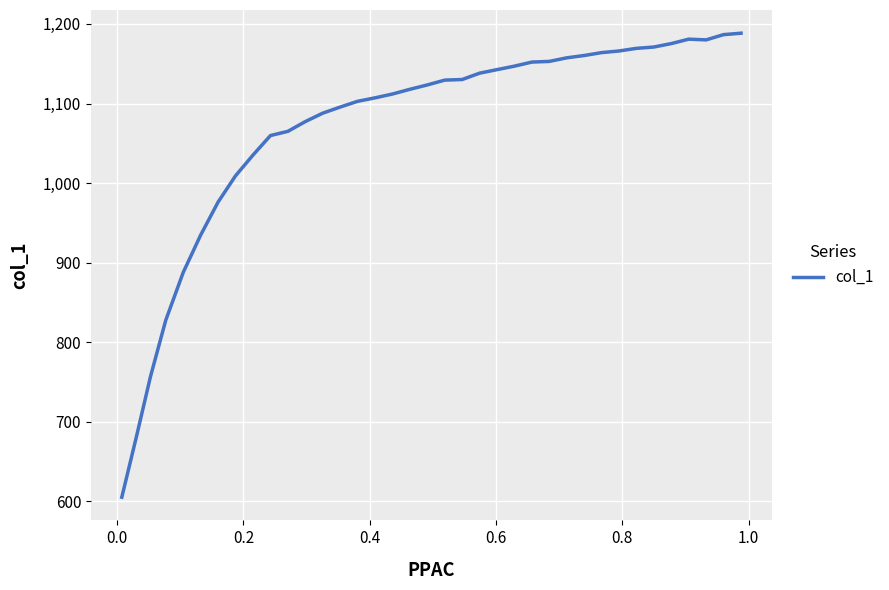

What is the greatest value displayed?

1188.4